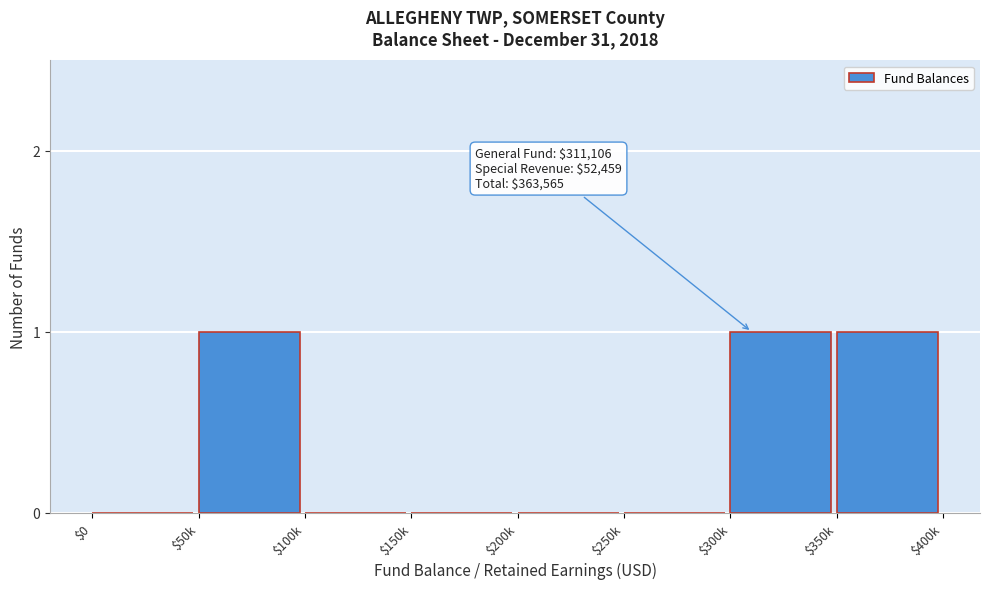

The chart shows a value of 1 at $50k. True or false?

True